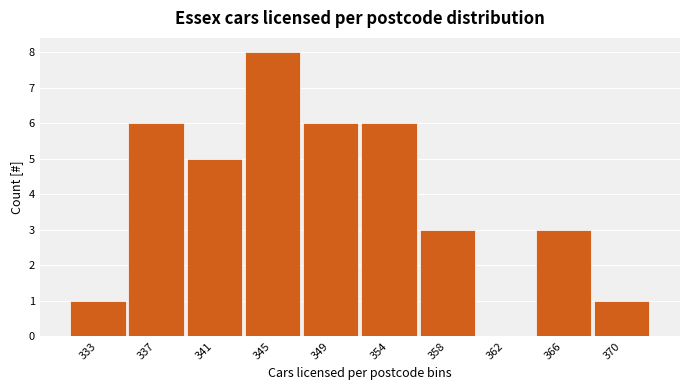

Reading left to right, extract all data points from this chart.

333=1	337=6	341=5	345=8	349=6	354=6	358=3	362=0	366=3	370=1